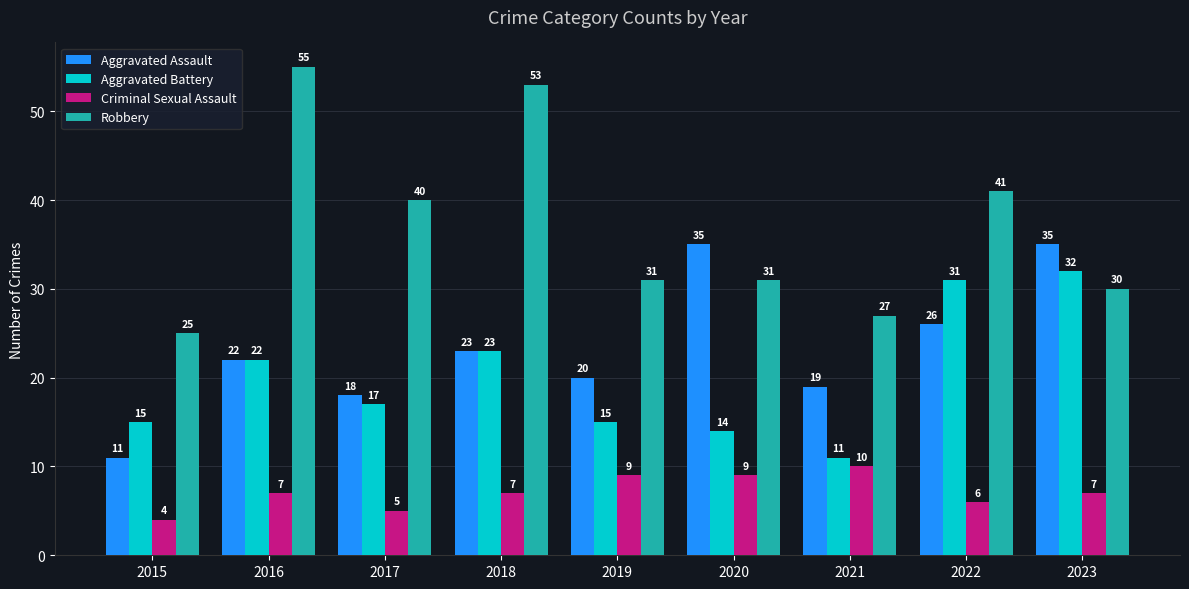

Which series has the largest range (max minus min)?

Robbery